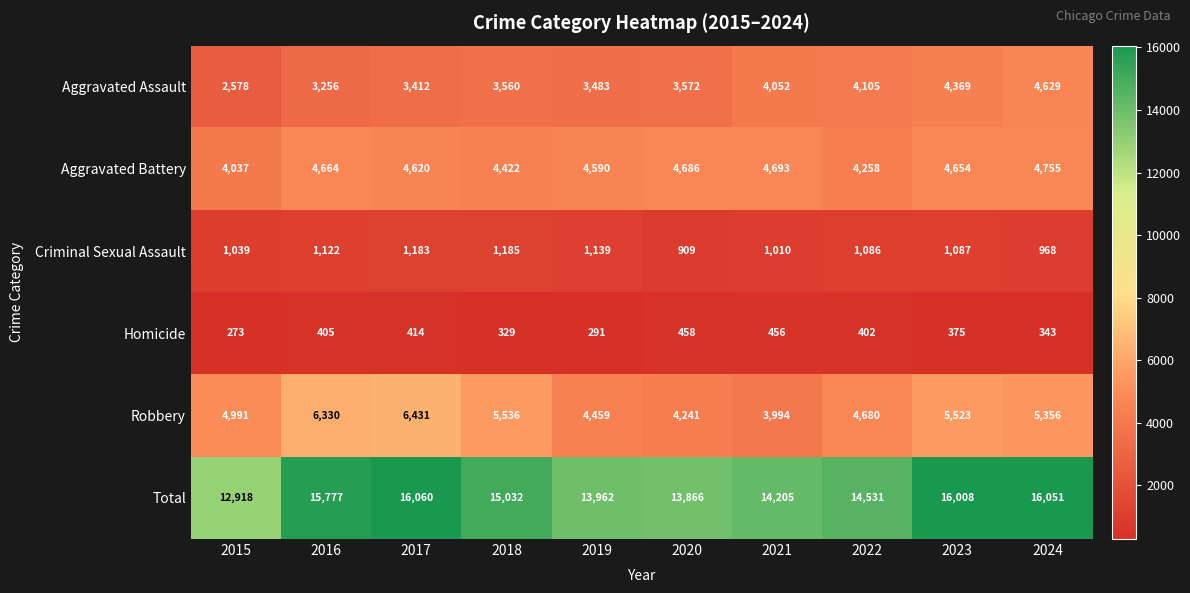

How many data points in Criminal Sexual Assault are less than 1087?

5